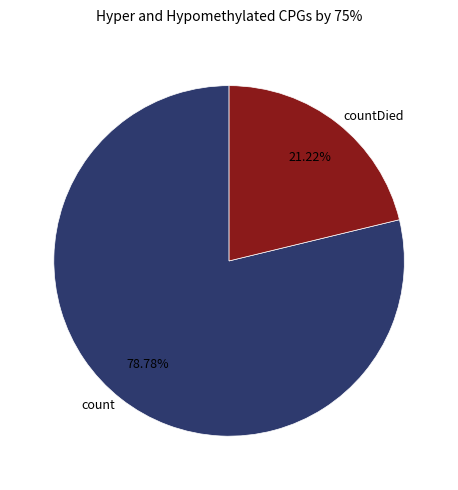

How many segments does this pie chart have?

2